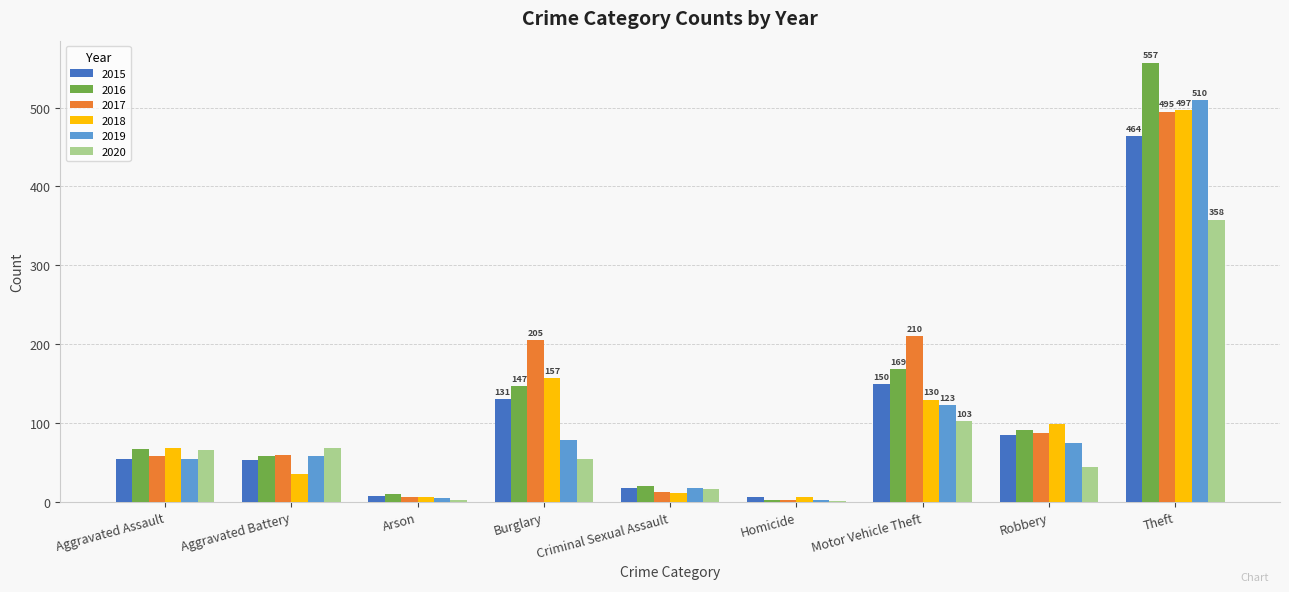

At which category is the sum across all series the highest?

Theft